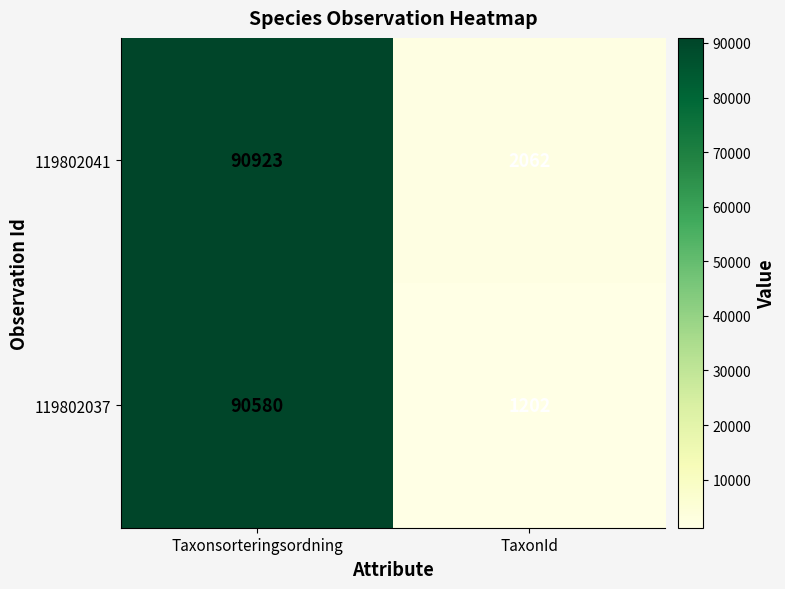

At which label is 119802041 closest to 46492?

TaxonId